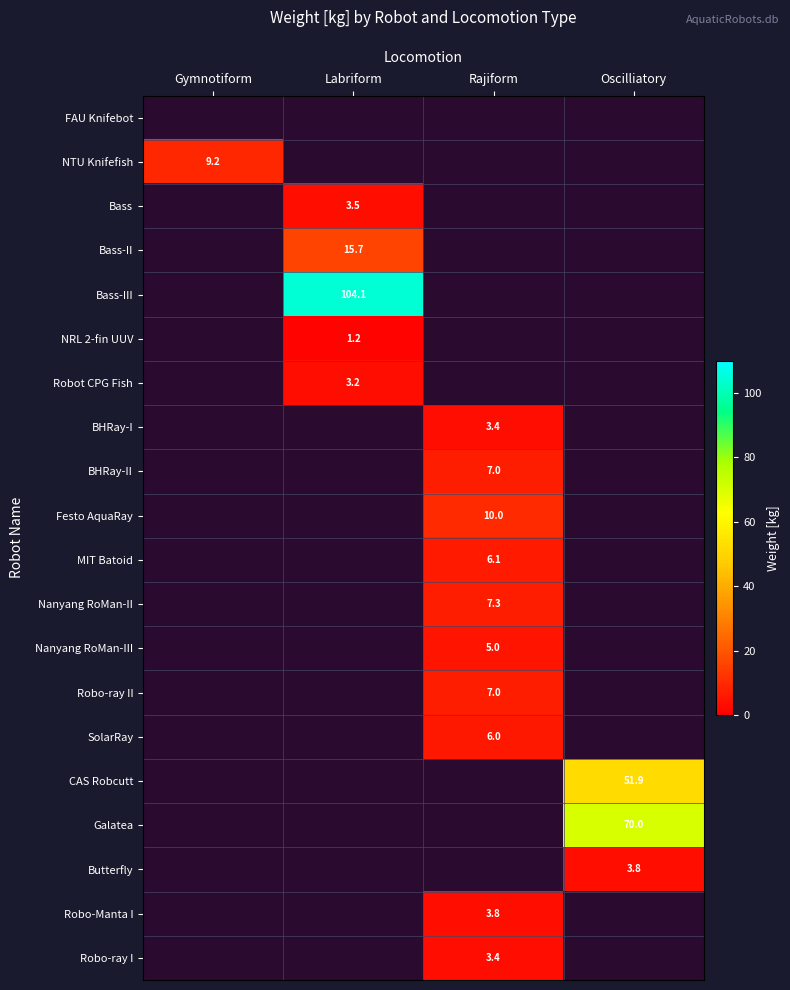

True or false: BHRay-II has a value of 7.0 at Rajiform.

True